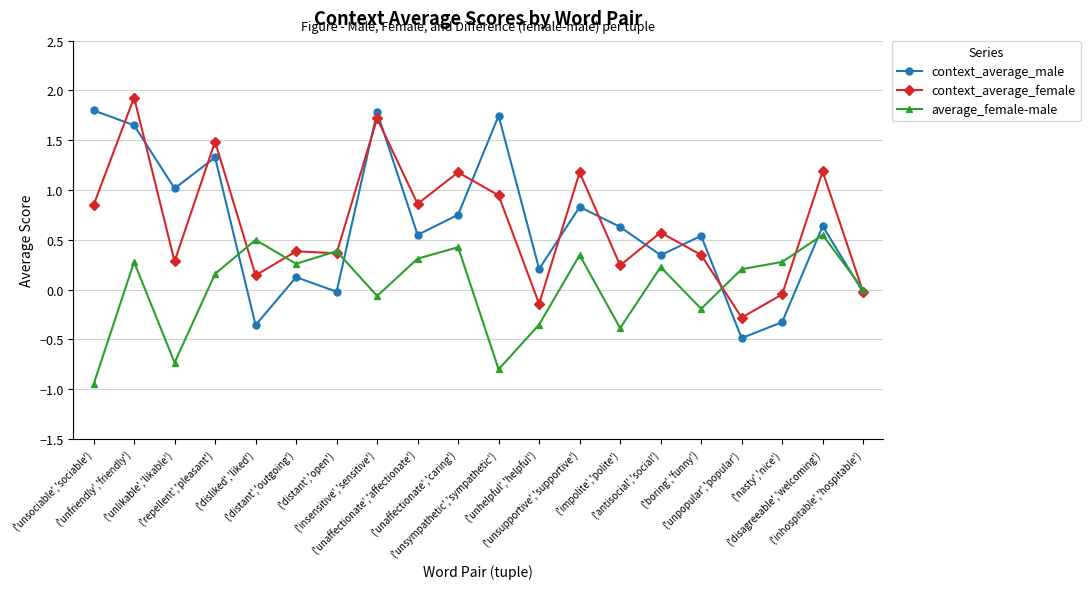

True or false: context_average_male and average_female-male cross at least once.

True